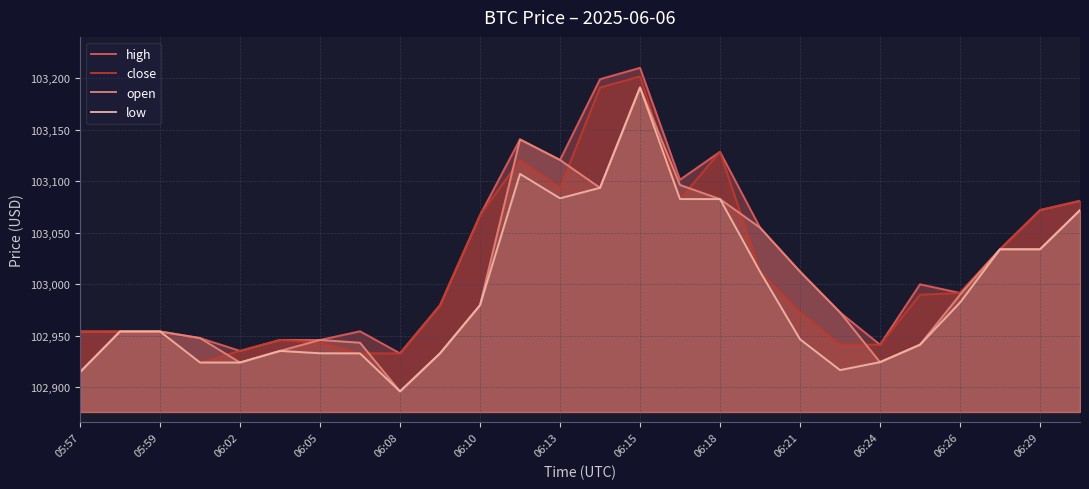

Which series has the largest total across all categories?

high